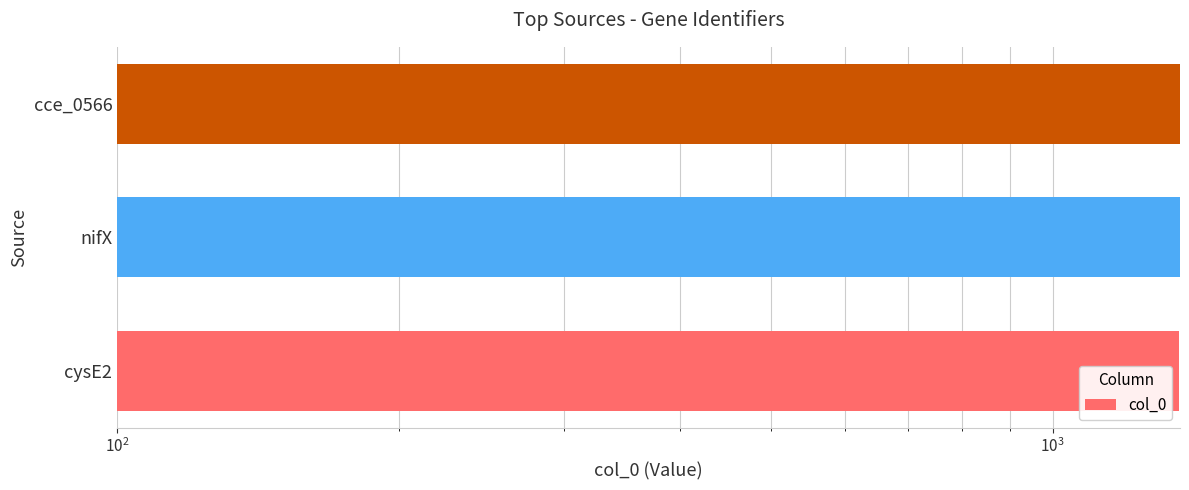

Does the chart contain any negative values?

No